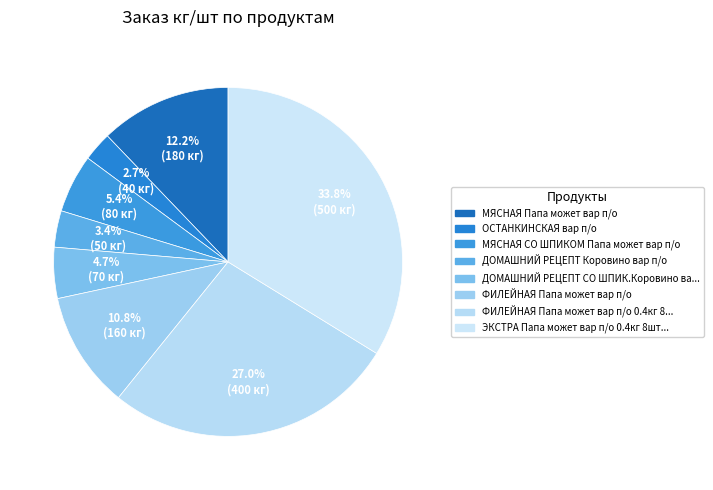

How many segments does this pie chart have?

8